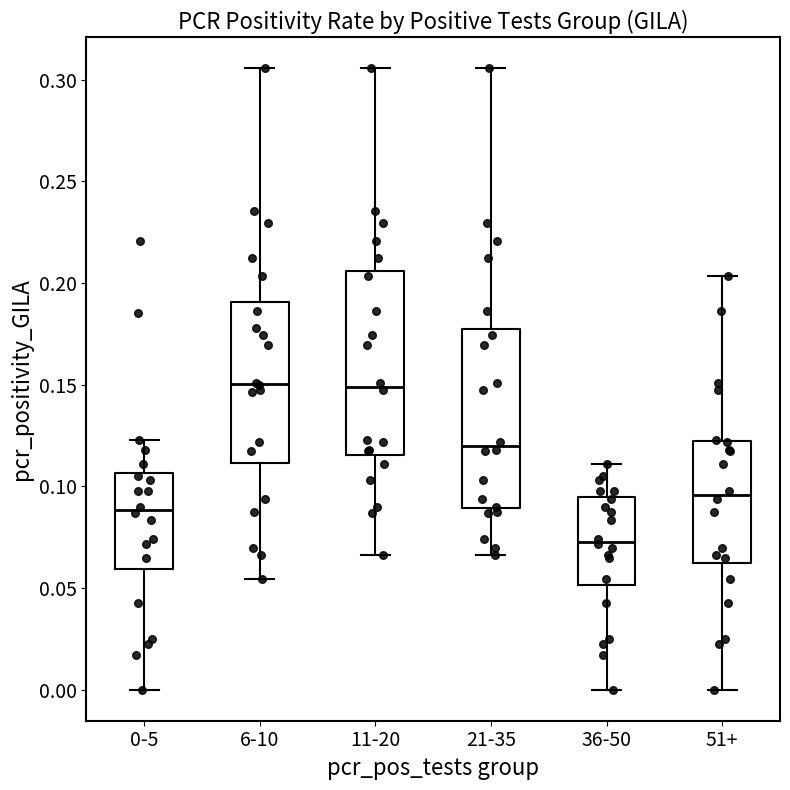

Reading left to right, read every box against the y-axis: the position of its median line, the range the box covers, and the ends of its whiskers. The values are not printed on the chart, so give them approximately, as read against the axis.

0-5: median 0.090, box 0.060 to 0.105, whiskers 0.000 to 0.125
6-10: median 0.150, box 0.110 to 0.190, whiskers 0.055 to 0.305
11-20: median 0.150, box 0.115 to 0.205, whiskers 0.065 to 0.305
21-35: median 0.120, box 0.090 to 0.175, whiskers 0.065 to 0.305
36-50: median 0.075, box 0.050 to 0.095, whiskers 0.000 to 0.110
51+: median 0.095, box 0.060 to 0.120, whiskers 0.000 to 0.205